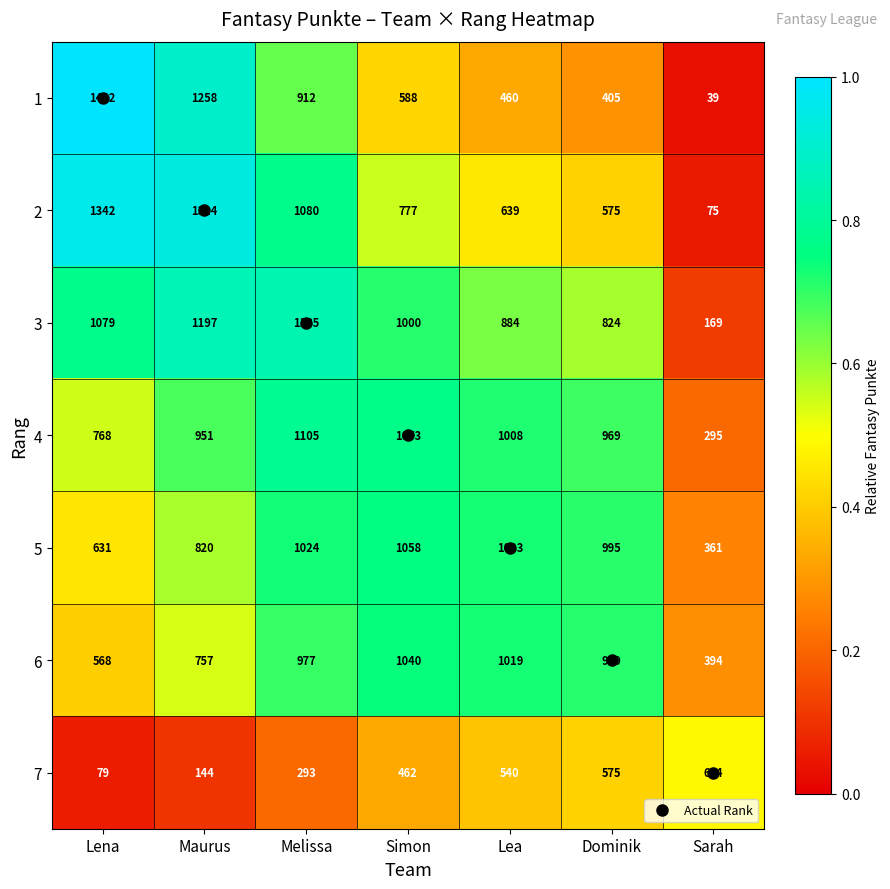

Which series has the largest total across all categories?

3